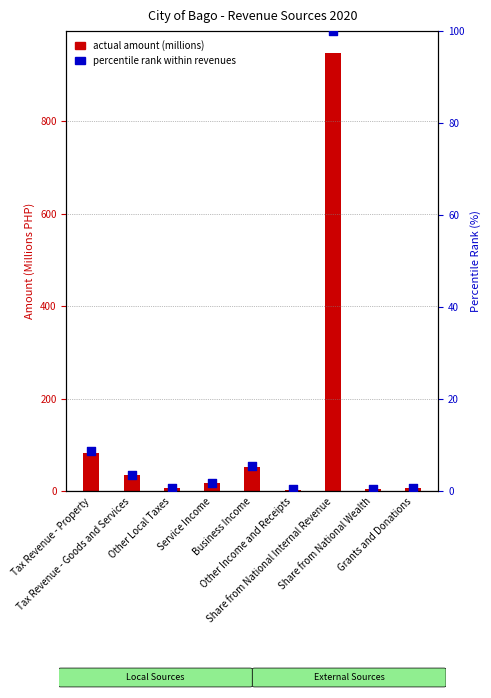

At which category is the sum across all series the highest?

Share from National Internal Revenue